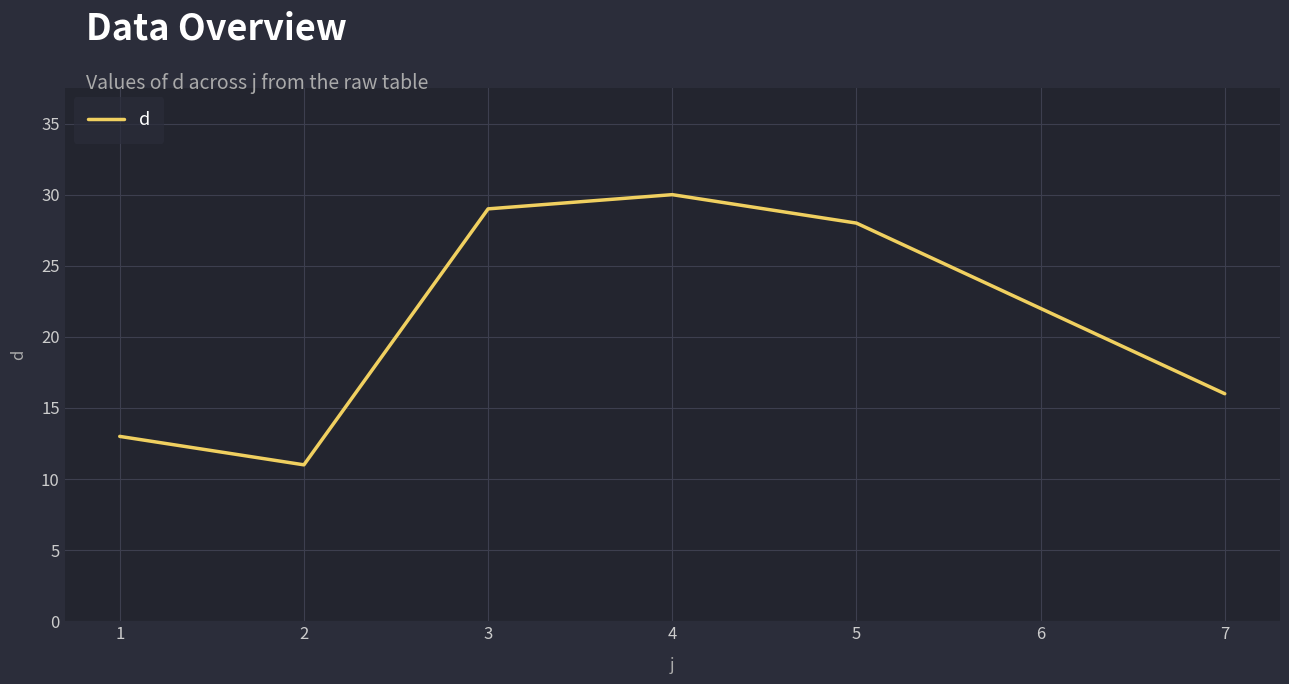

What is the change in value from 3 to 4?

+1